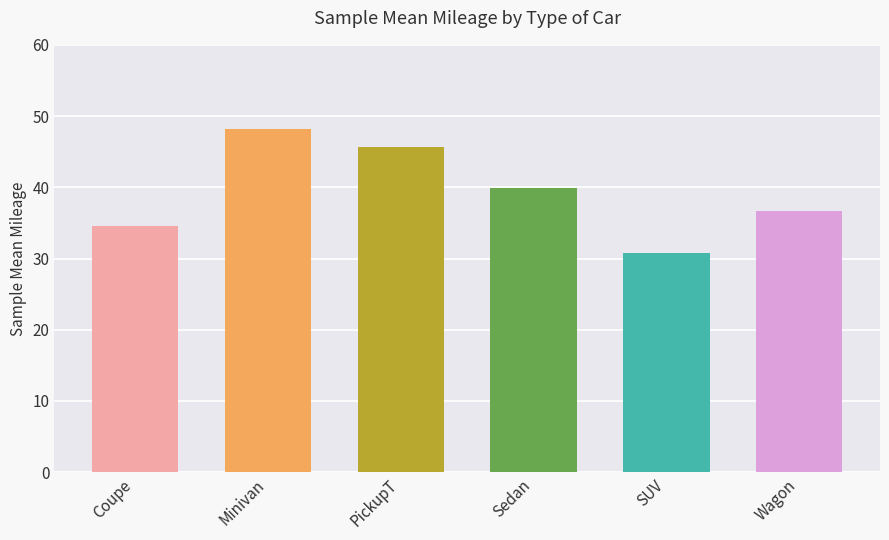

Rank the categories by value from highest to lowest.

Minivan, PickupT, Sedan, Wagon, Coupe, SUV